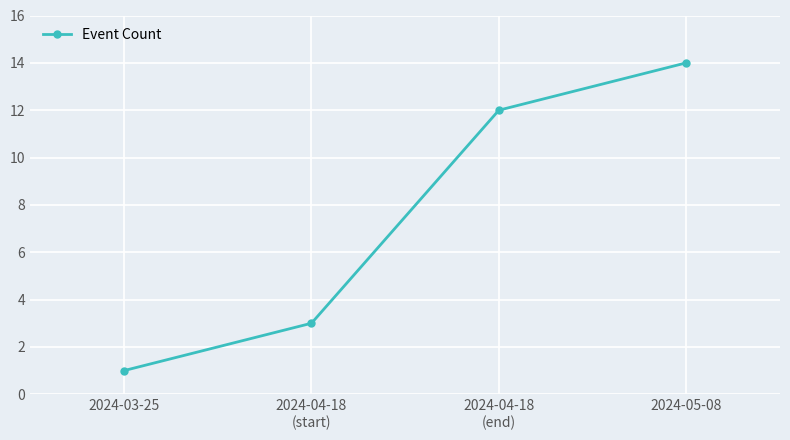

What is the difference between the values at 2024-05-08 and 2024-03-25?

13